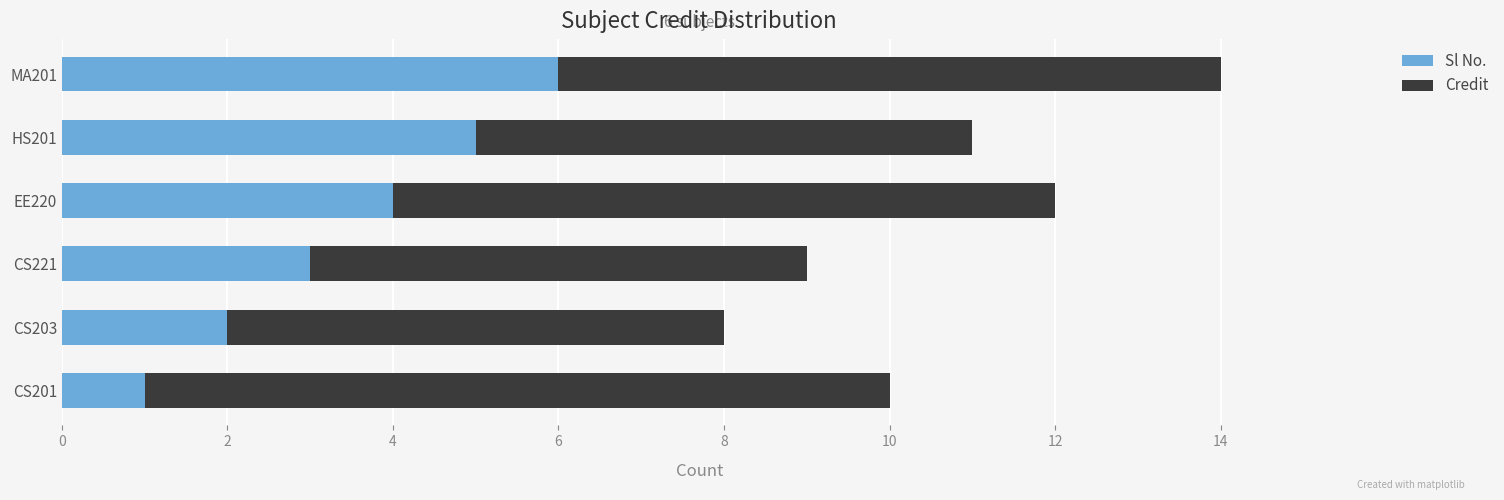

What is the total value across all series at EE220?

12